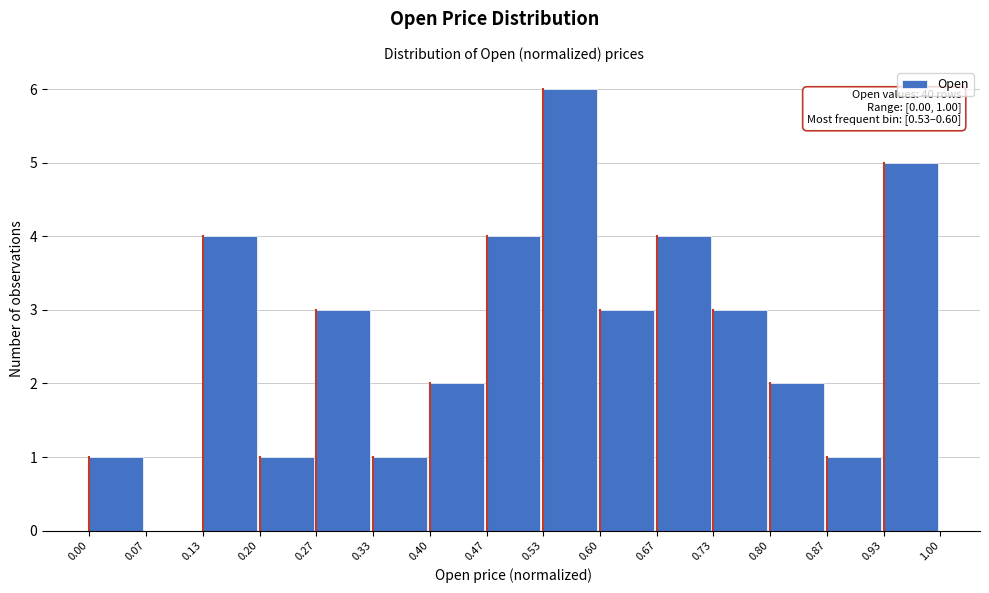

Over which range of the x-axis is the bar tallest?

0.53 to 0.60